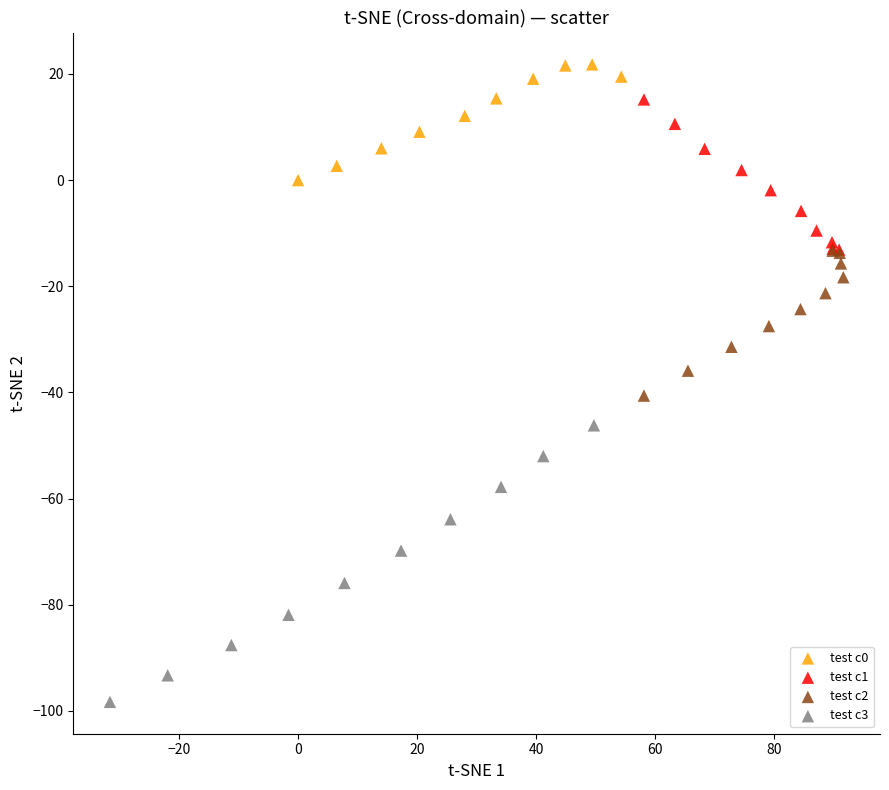

Which series contains the lowest Y value?

test c3